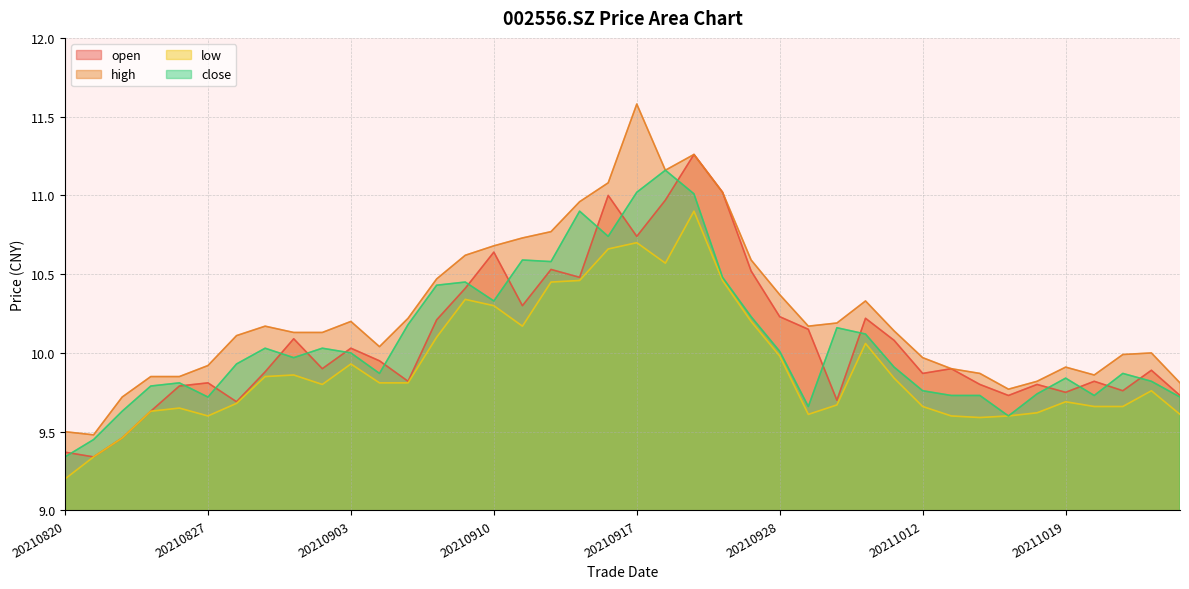

True or false: low and close intersect in this chart.

False